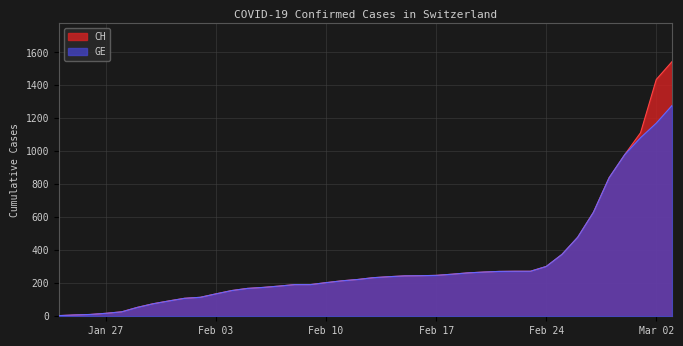

What is the greatest value displayed?

1544